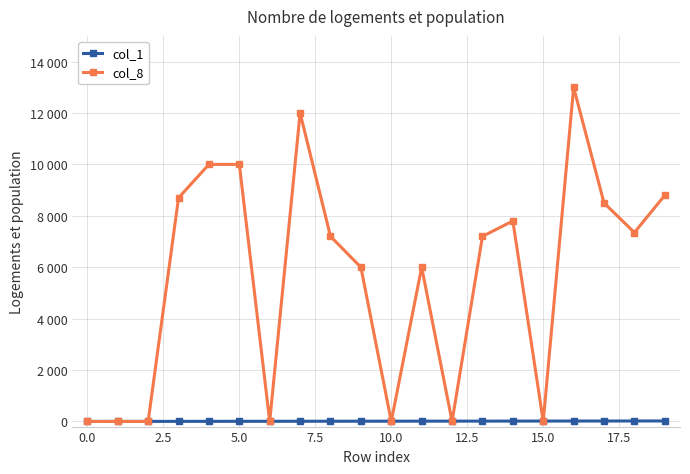

What are all the series names shown in the legend?

col_1, col_8